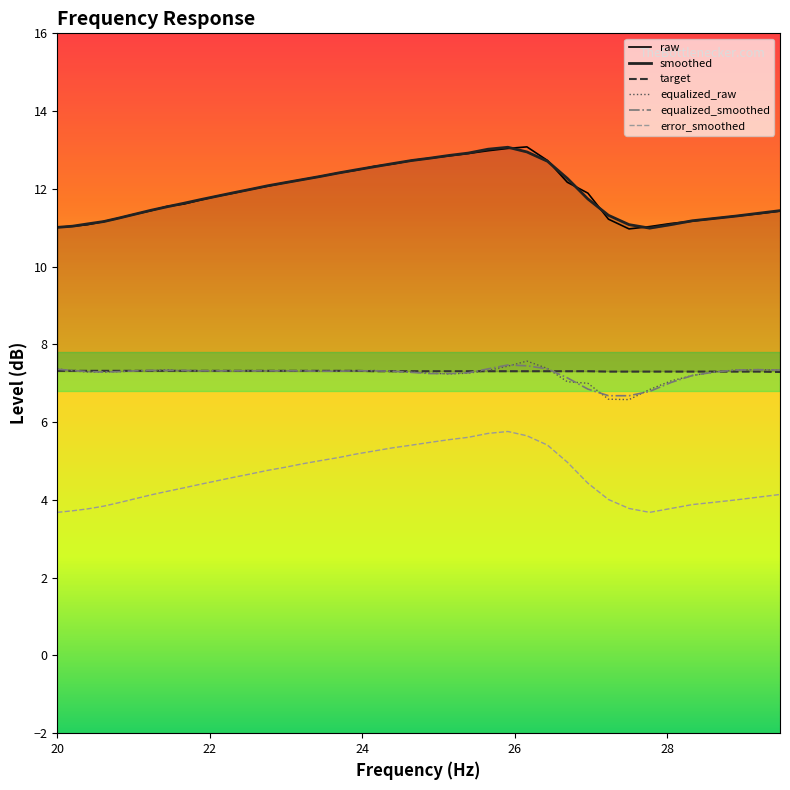

True or false: target and smoothed cross at least once.

False